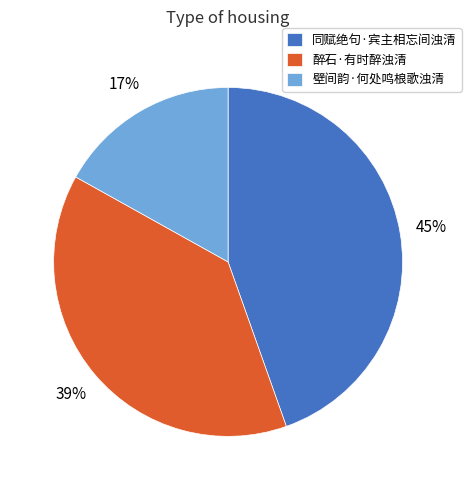

Which has a higher value, 同赋绝句·宾主相忘间浊清 or 醉石·有时醉浊清?

同赋绝句·宾主相忘间浊清